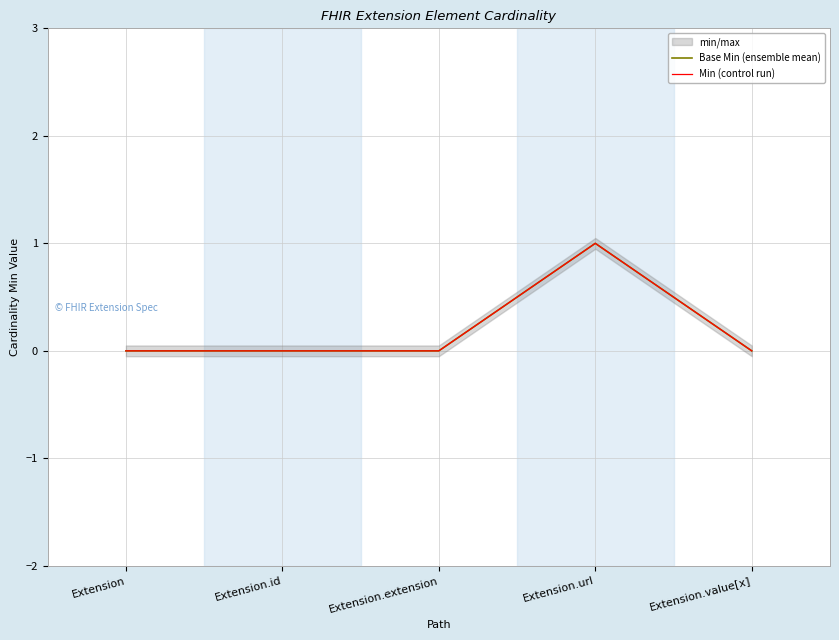

What position from the left is Extension.extension?

3